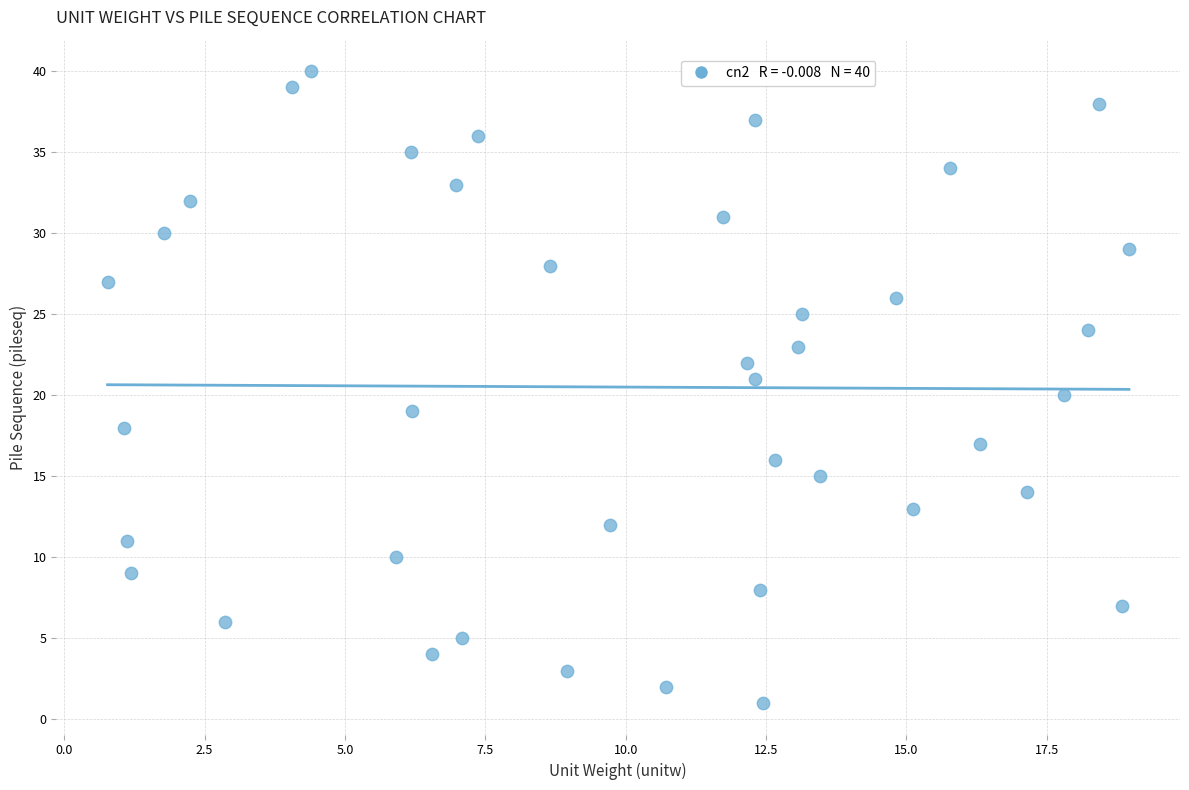

What is the range of Y values (max minus min)?

39